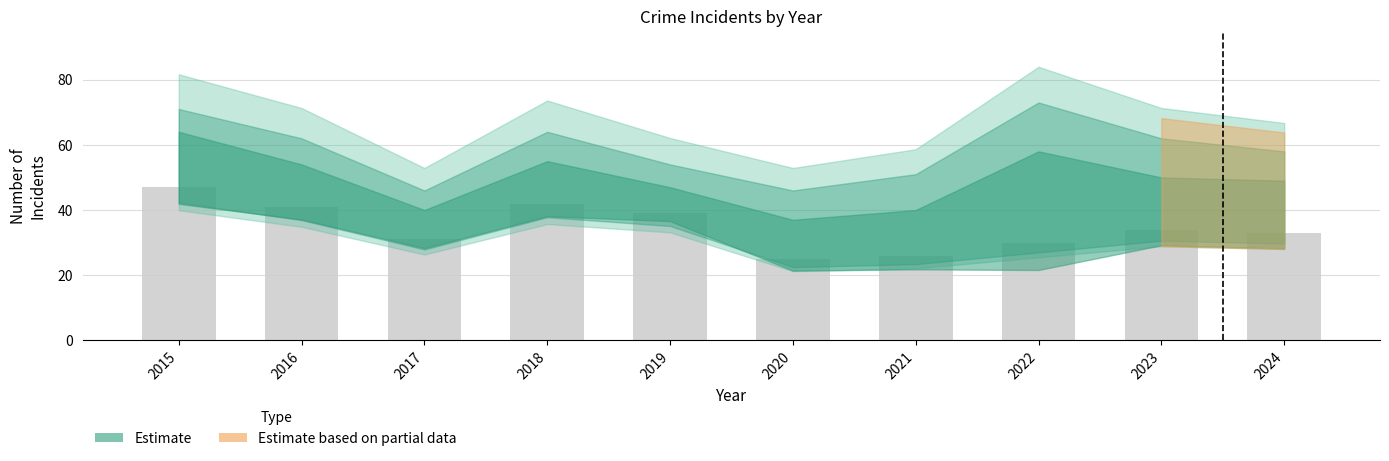

What is the value of the 7th bar from the left?

26